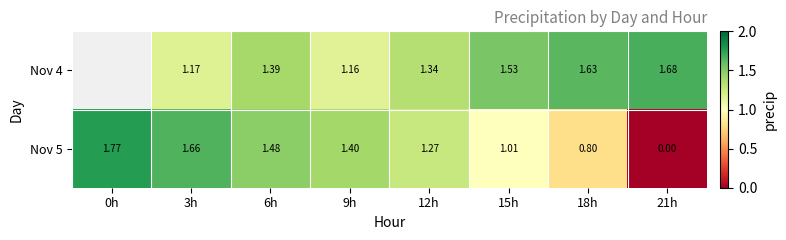

Rank the series at 6h from lowest to highest value.

Nov 4, Nov 5